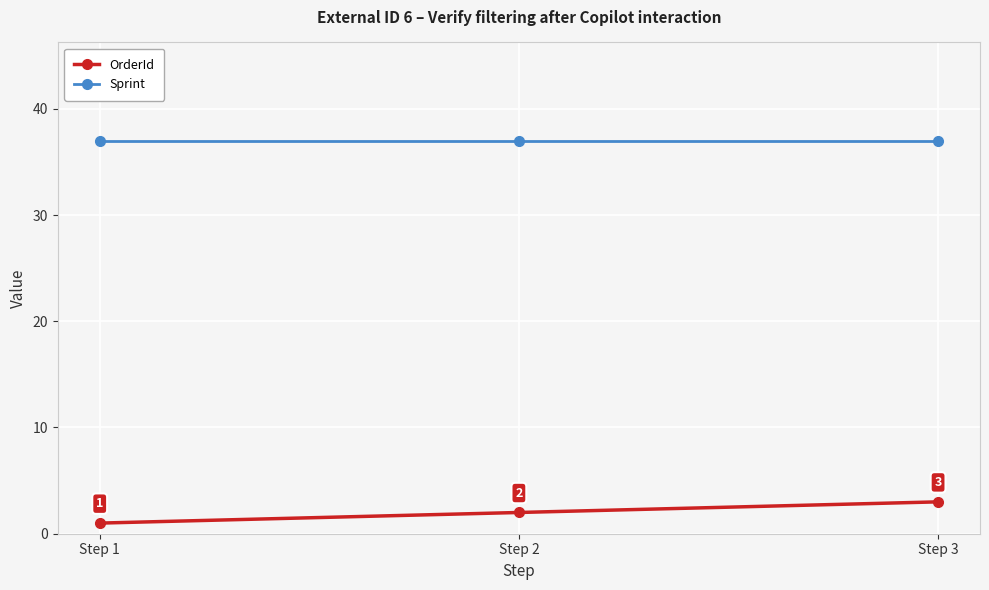

List the series in order of their peak value, highest first.

Sprint, OrderId